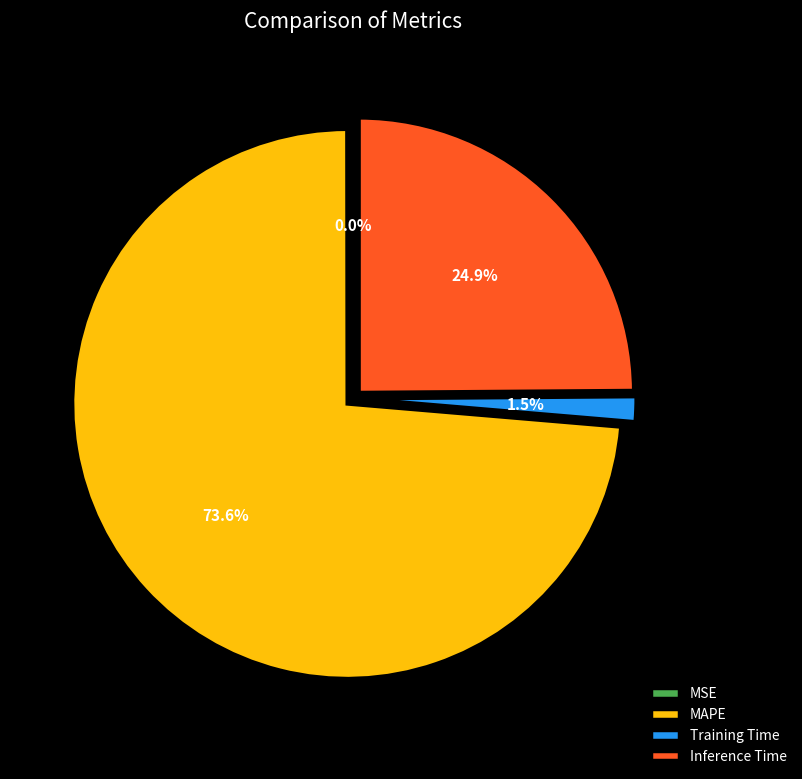

To the nearest percent, what portion does Training Time represent?

1%